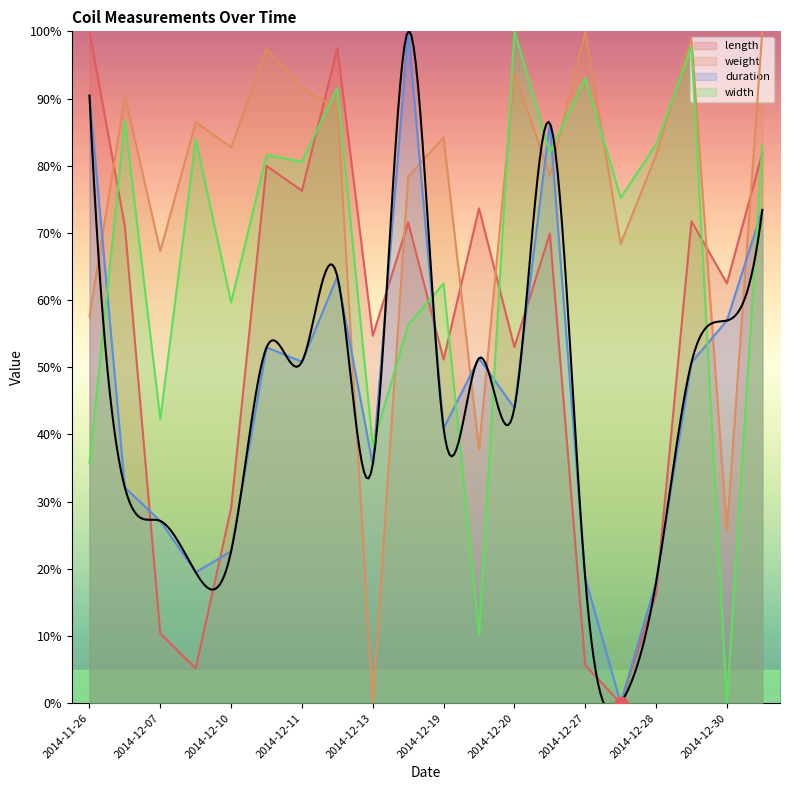

What are all the series names shown in the legend?

length, weight, duration, width